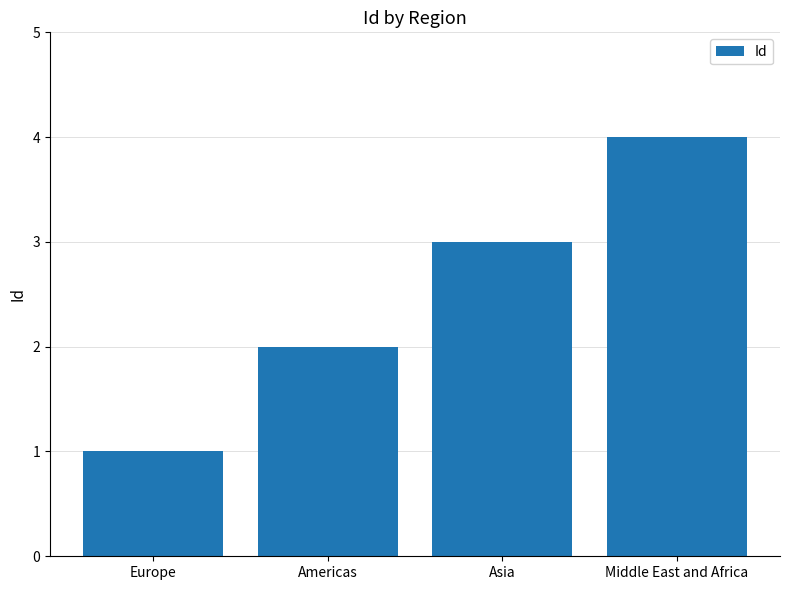

List the labels in order of value, largest first.

Middle East and Africa, Asia, Americas, Europe